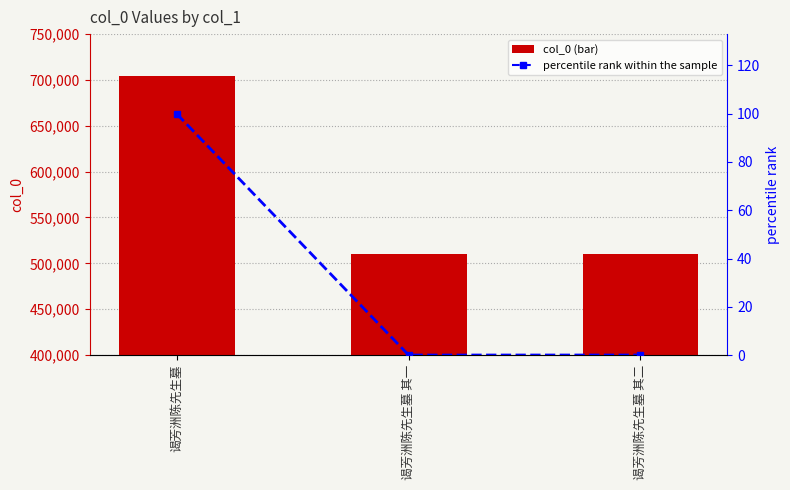

Are the bars grouped side by side (vs. stacked)?

Yes